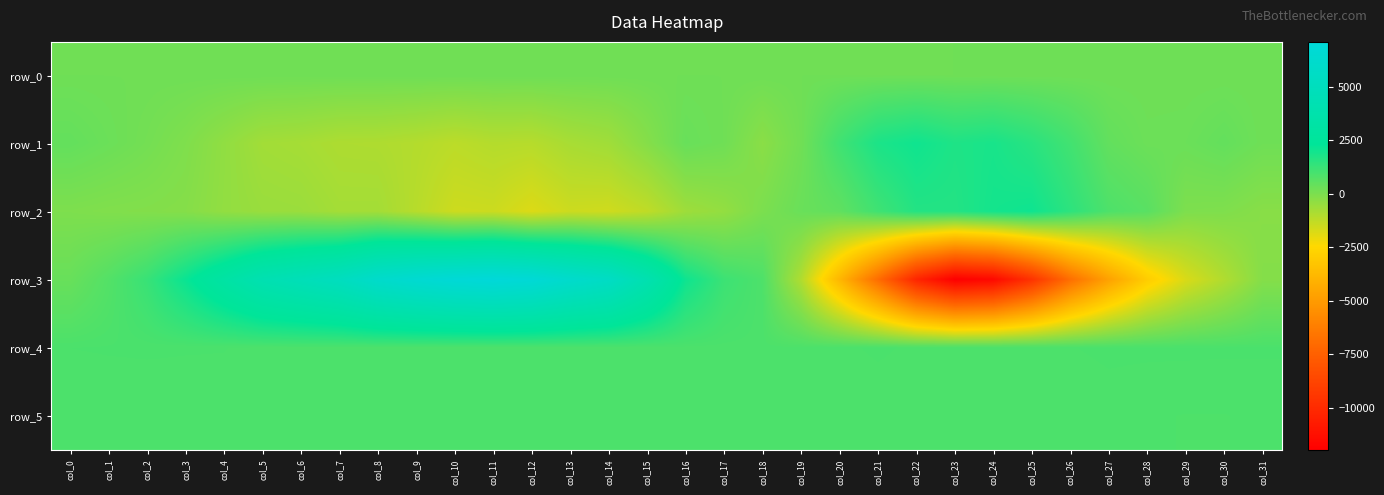

At which label does row_3 reach its minimum?

col_23